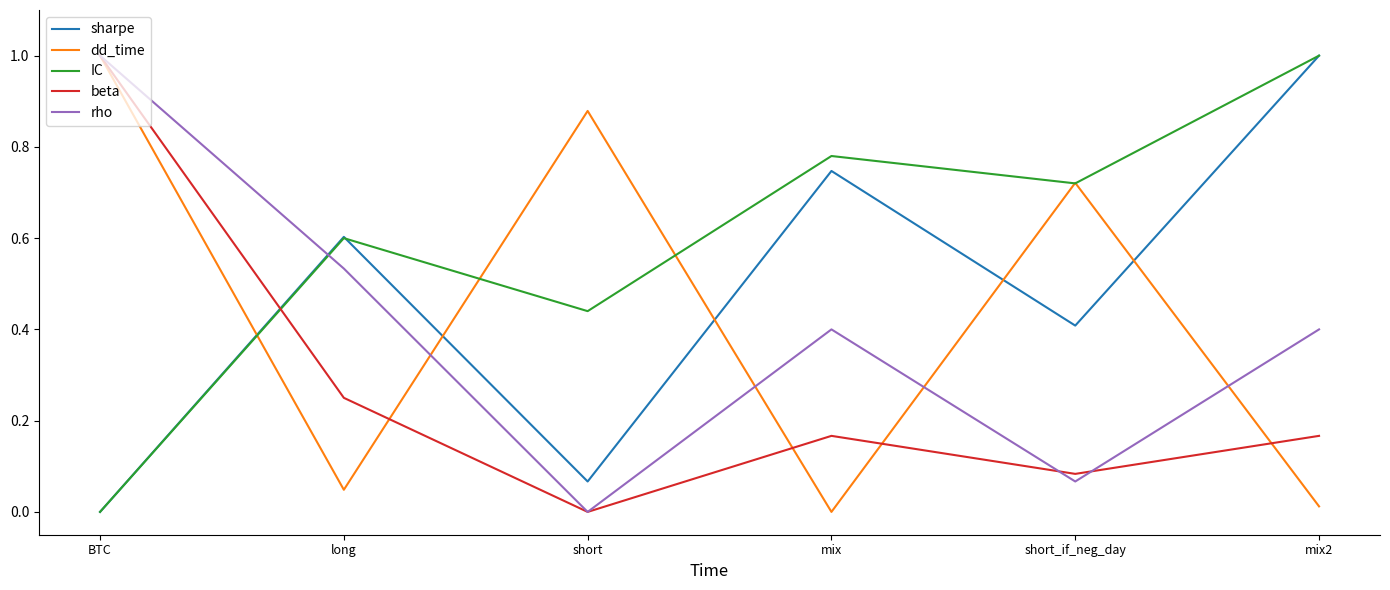

Which series changed the most between short and short_if_neg_day?

sharpe